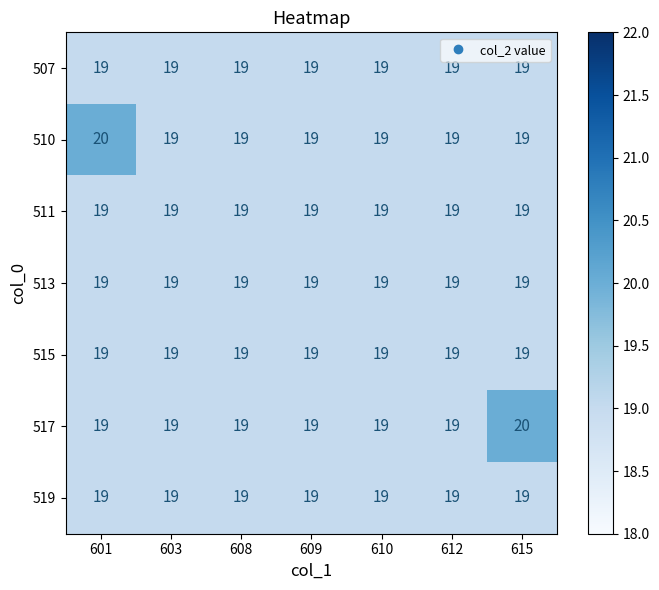

True or false: 513 has a value of 25 at 609.

False